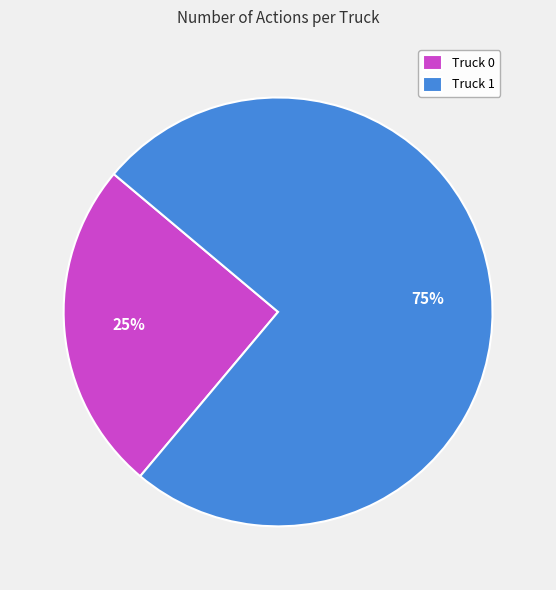

To the nearest percent, what portion does Truck 0 represent?

25%